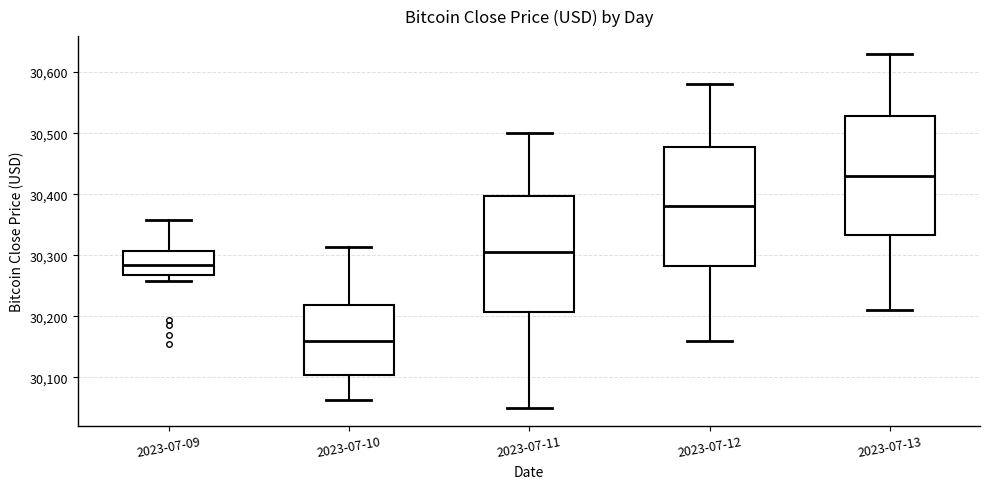

Reading left to right, transcribe this box plot: for each box, give where its median line is, the range the box spans, and where its two whiskers end, as read against the y-axis. The values are not printed on the chart, so give them approximately, as read against the axis.

2023-07-09: median 30280, box 30270 to 30310, whiskers 30260 to 30360
2023-07-10: median 30160, box 30100 to 30220, whiskers 30060 to 30310
2023-07-11: median 30310, box 30210 to 30400, whiskers 30050 to 30500
2023-07-12: median 30380, box 30280 to 30480, whiskers 30160 to 30580
2023-07-13: median 30430, box 30330 to 30530, whiskers 30210 to 30630